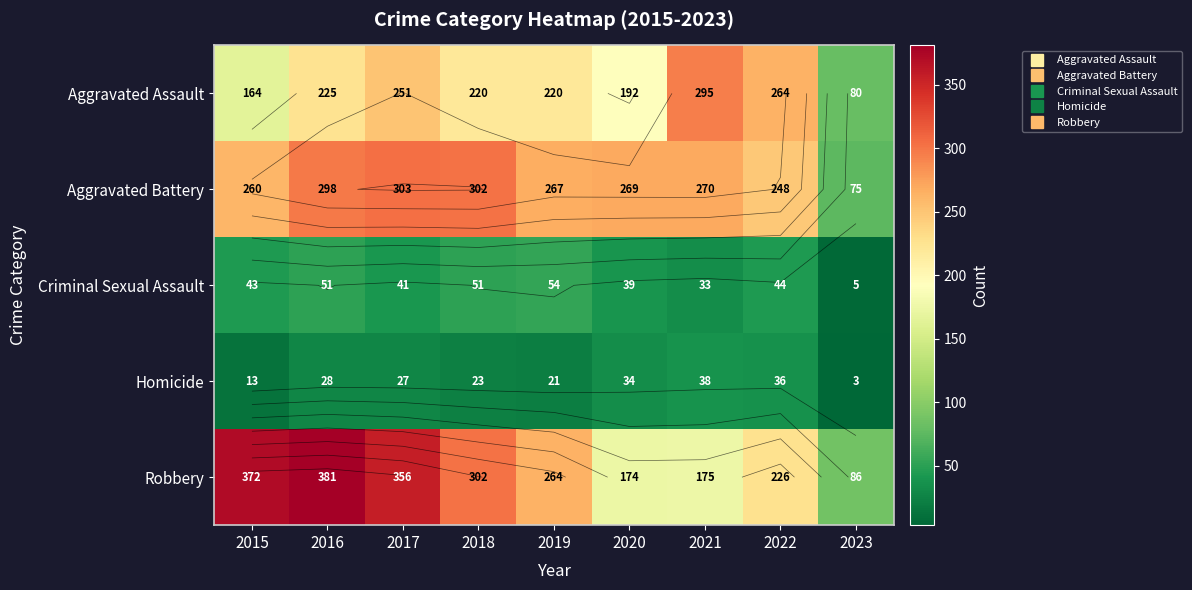

Between 2017 and 2023, which is larger?

2017